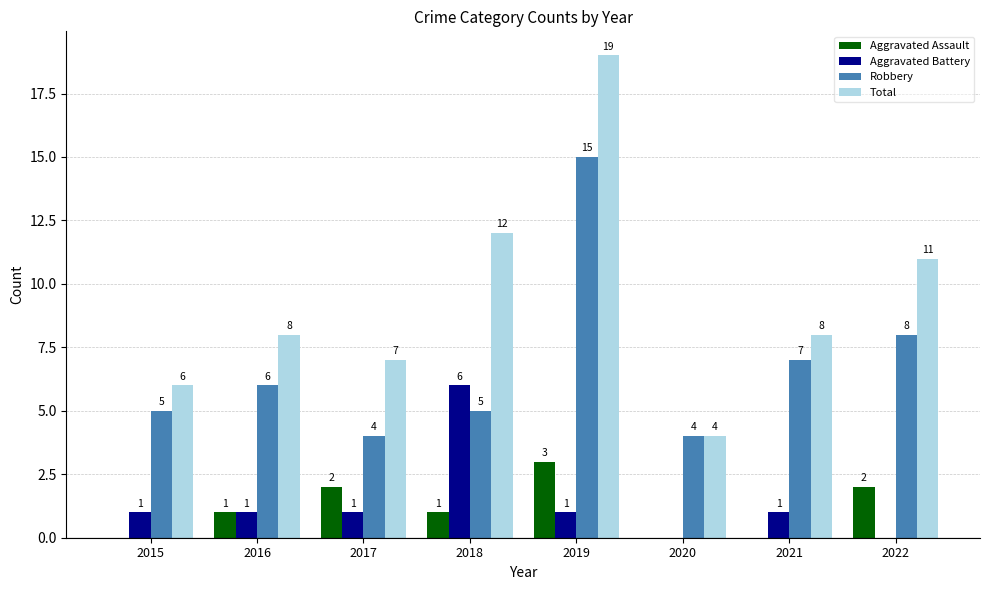

Are the bars horizontal?

No